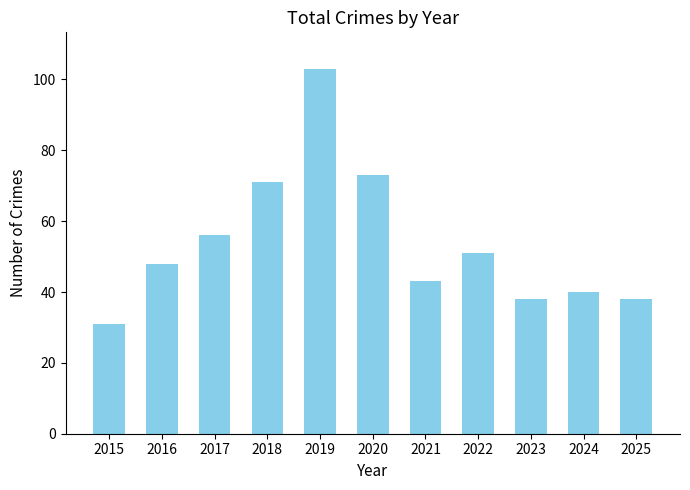

Approximately how many times larger is the value at 2022 compared to 2021?

1.2